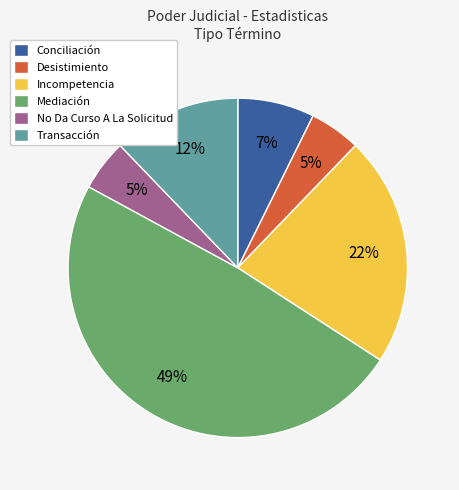

Between Conciliación and Incompetencia, which is larger?

Incompetencia